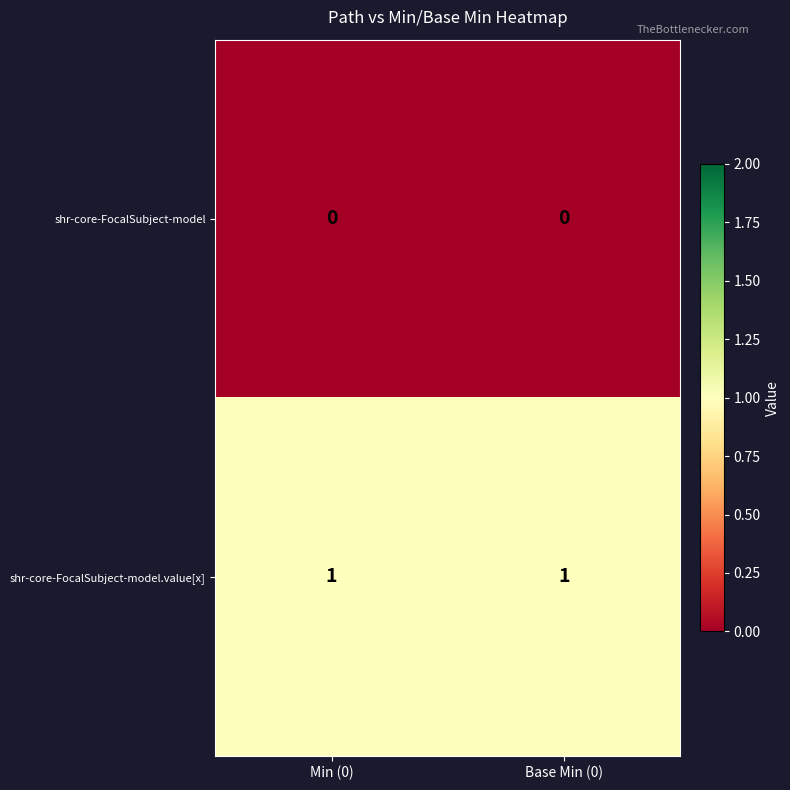

Reading left to right, transcribe all the data shown in this chart.

shr-core-FocalSubject-model: 0	0
shr-core-FocalSubject-model.value[x]: 1	1